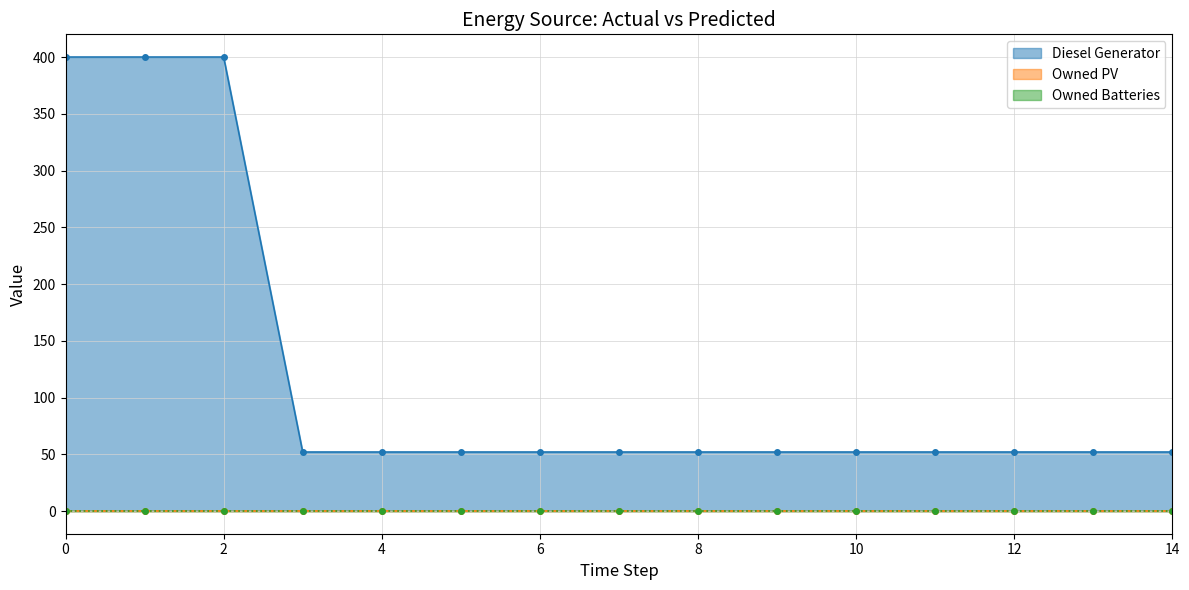

How many lines are shown in the chart?

3